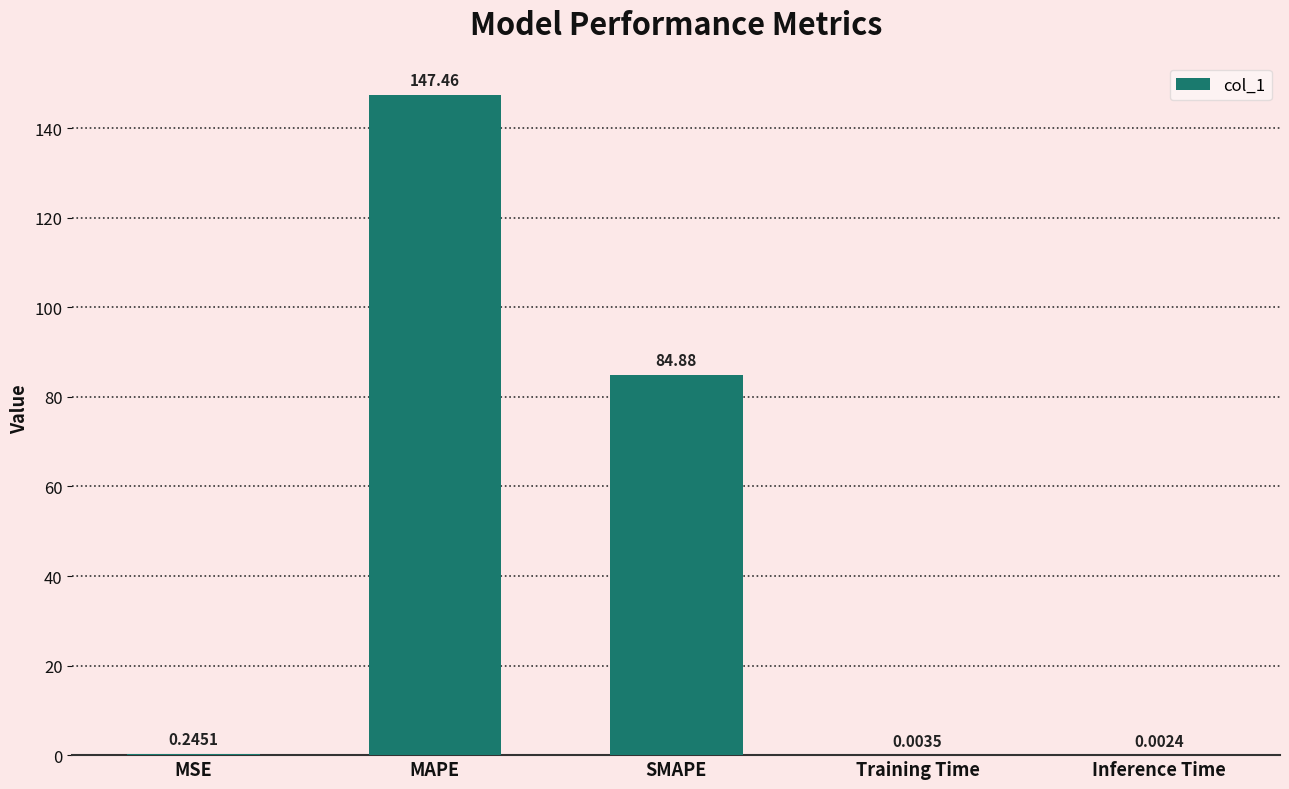

Are the bars horizontal?

No